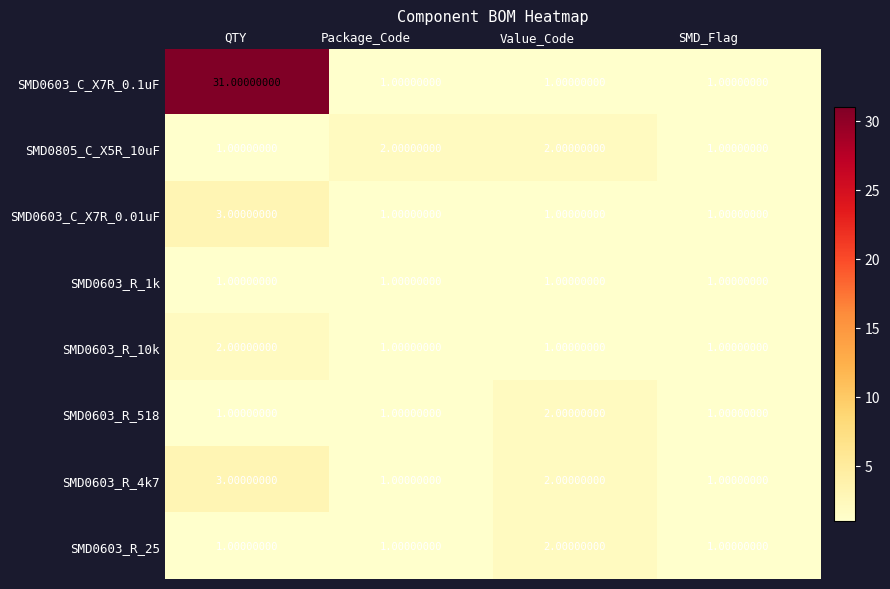

At which category does the chart reach its peak across all series?

QTY